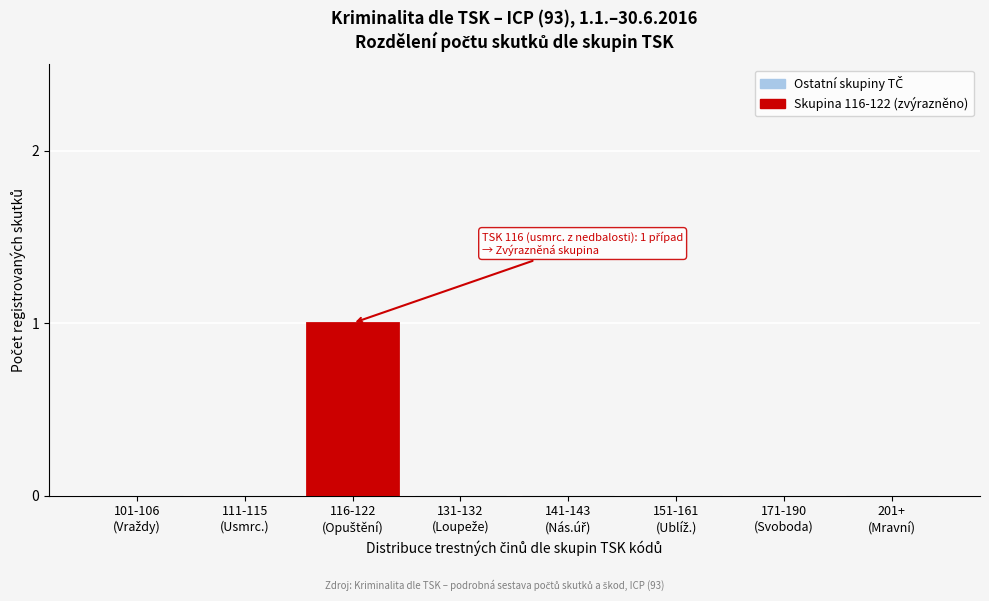

Count the number of categories in the chart.

8